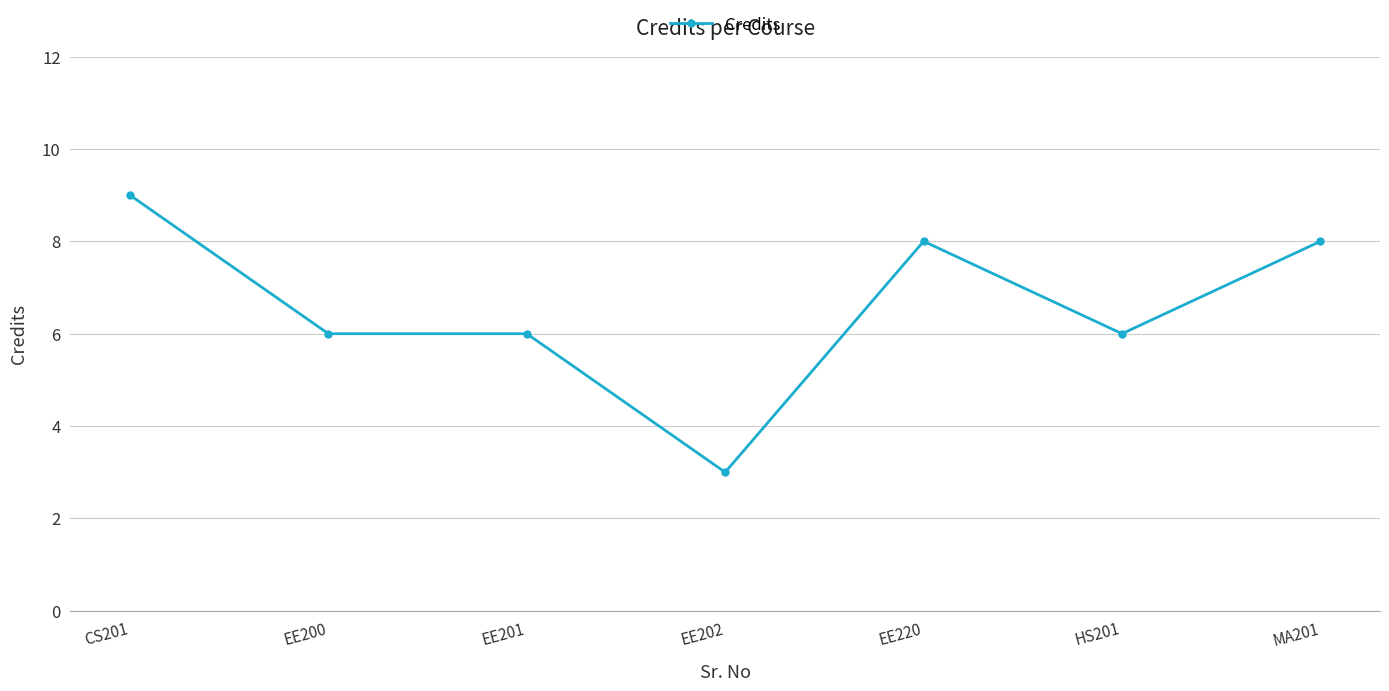

Approximately how many times larger is the value at MA201 compared to EE220?

1.0